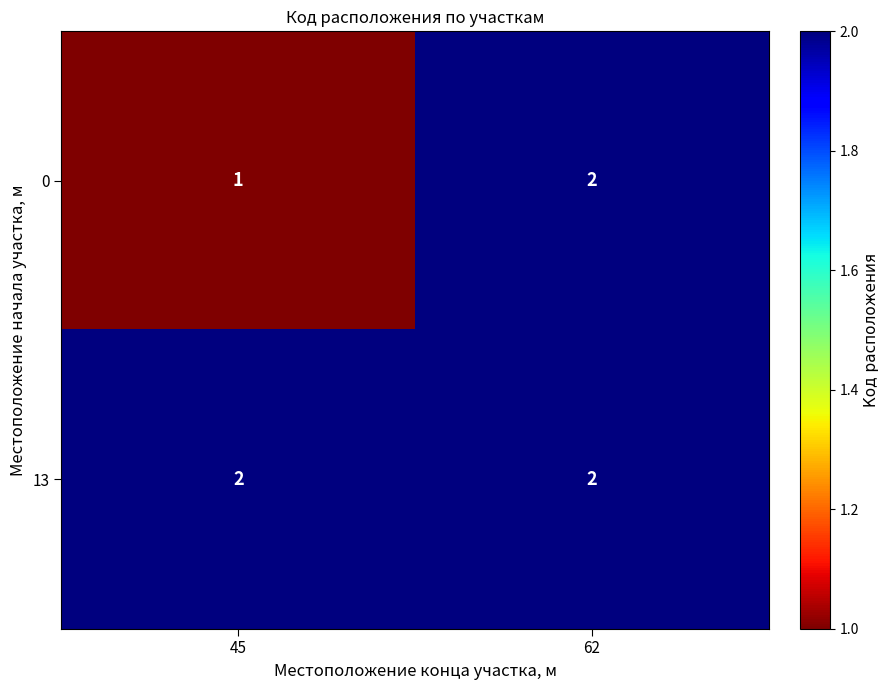

Rank the series by their average value, from highest to lowest.

13, 0